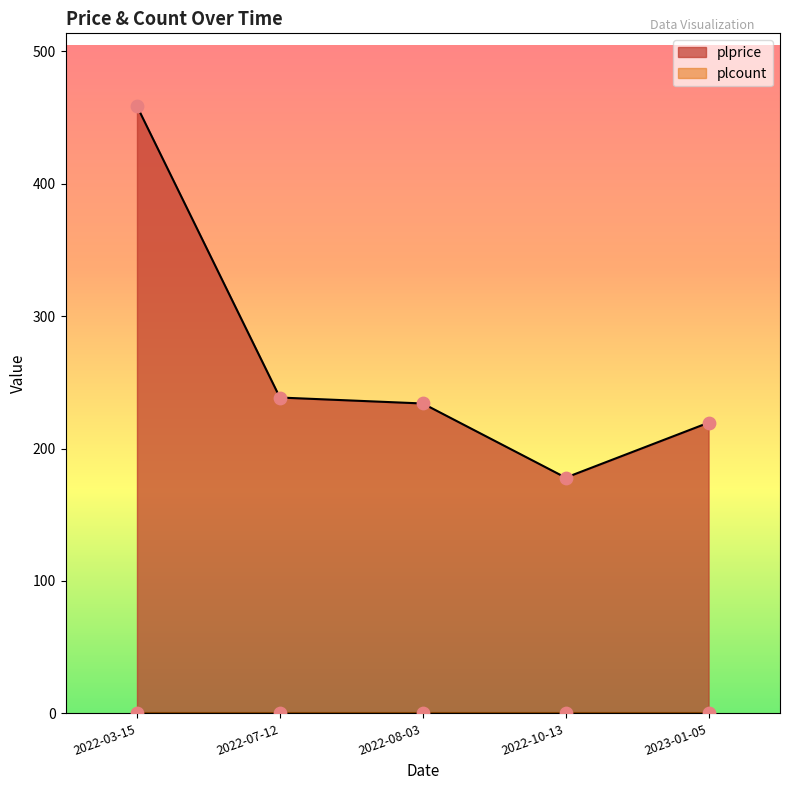

Approximately how many times larger is the value at 2022-08-03 compared to 2022-03-15?

0.5